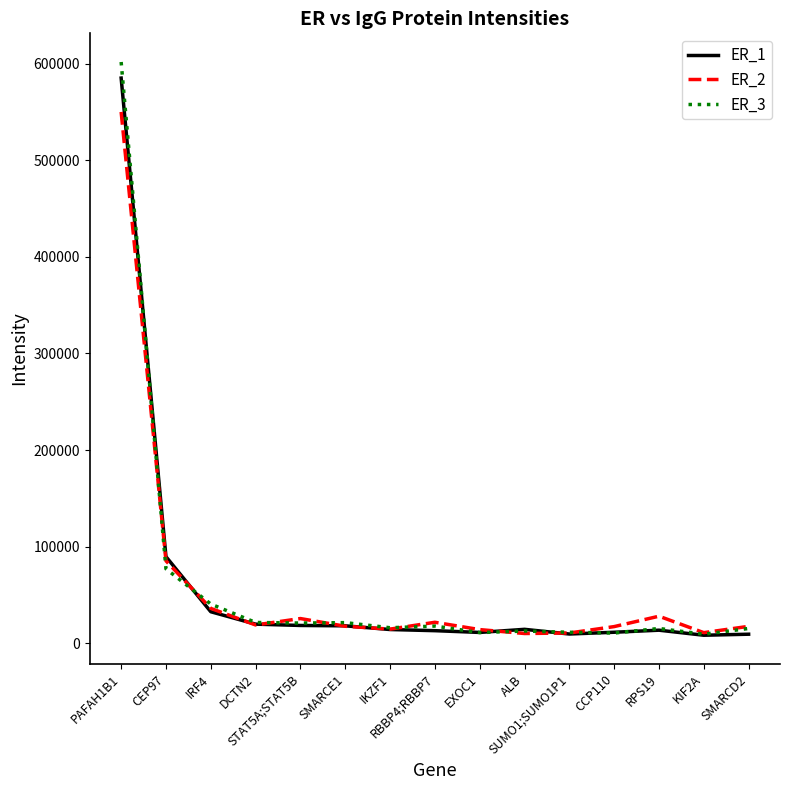

True or false: ER_3 has more than 2 points higher than both neighbors.

True